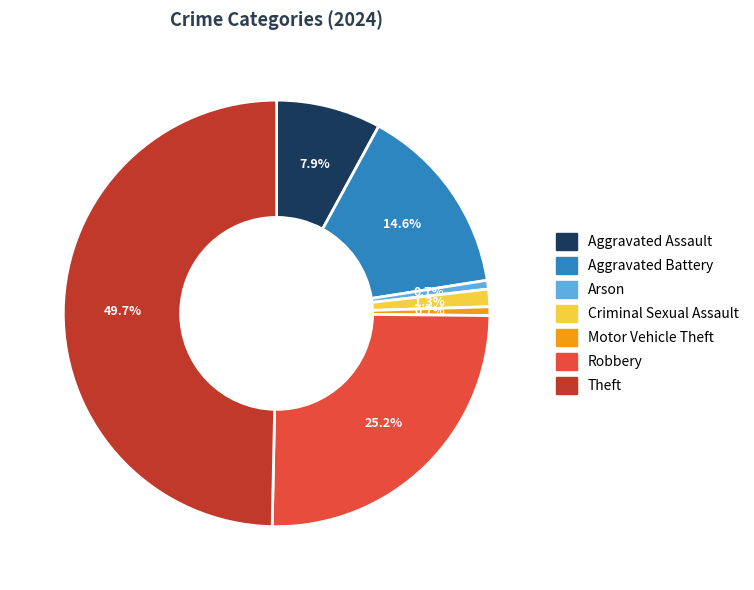

Is Criminal Sexual Assault the majority of the pie?

No